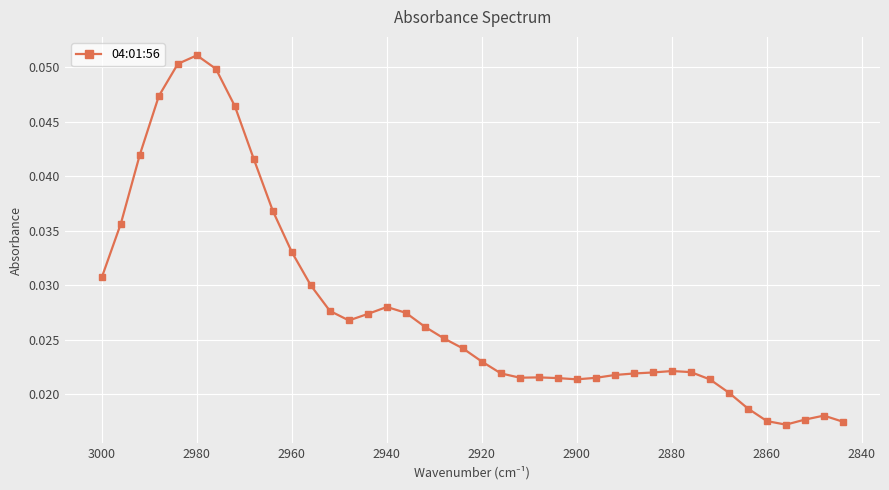

How many interior local valleys (lower than both neighbors) does the data have?

4